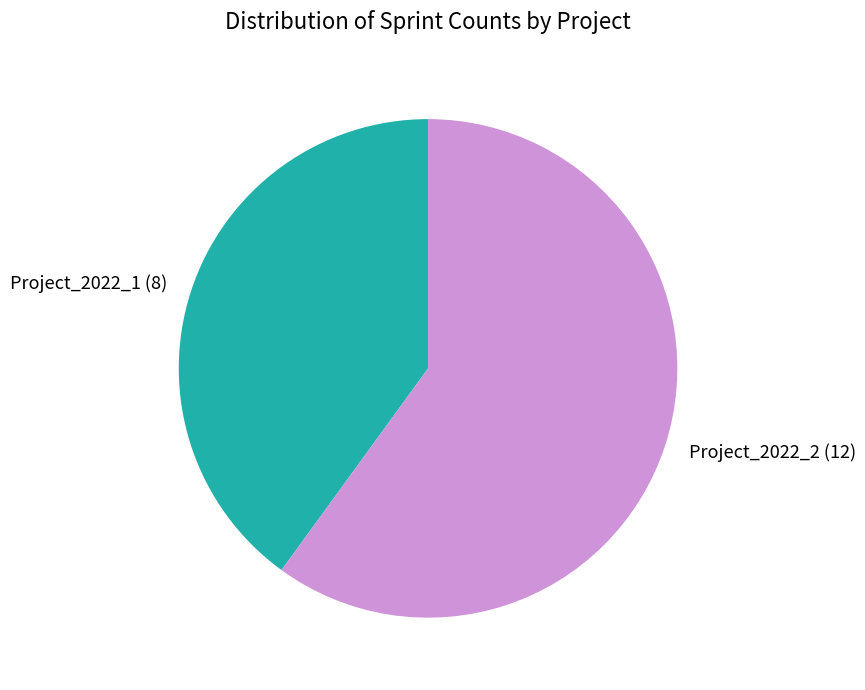

Do Project_2022_1 and Project_2022_2 together represent more than half of the pie?

Yes